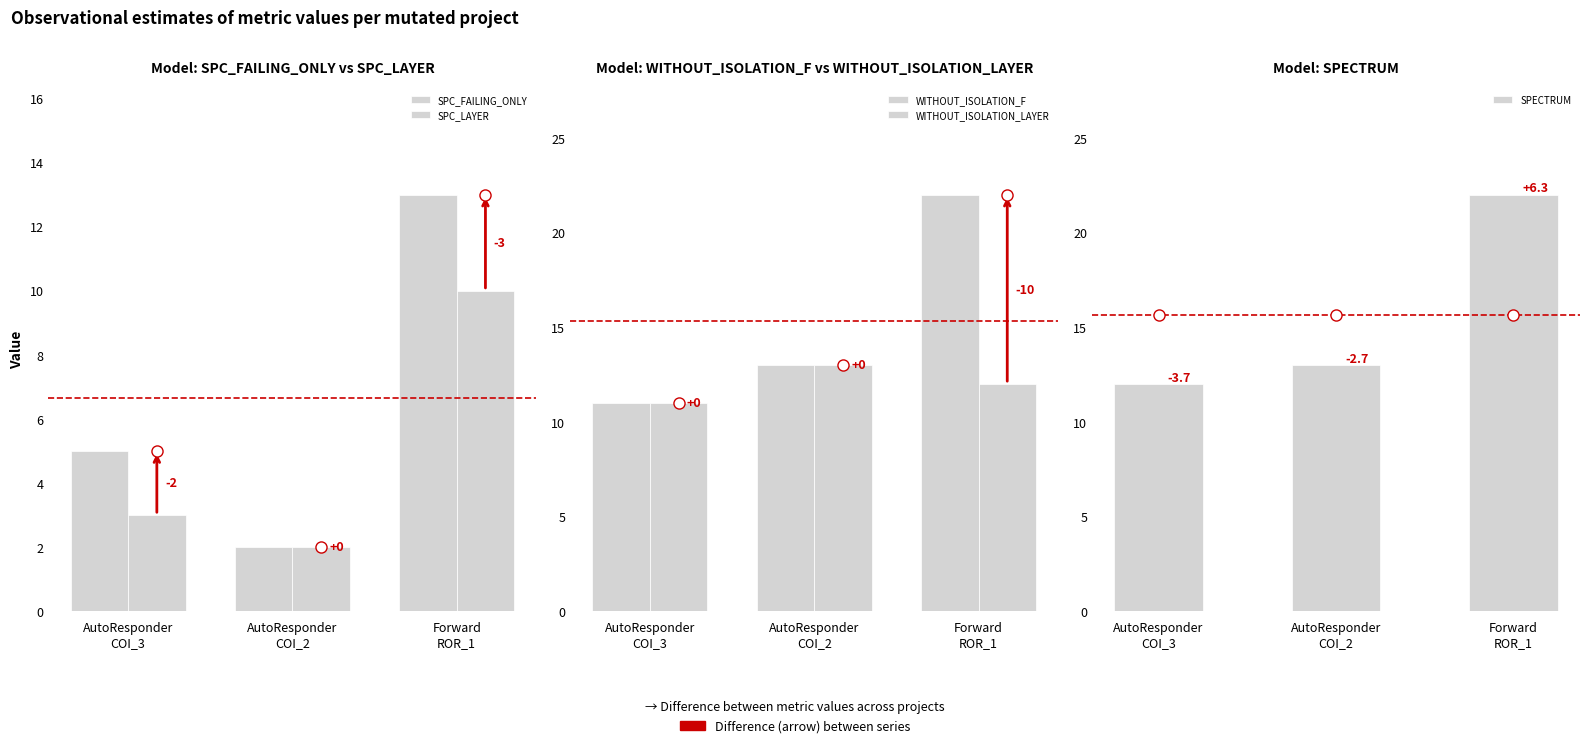

Is it true that SPC_LAYER equals 16 at Forward
ROR_1?

False